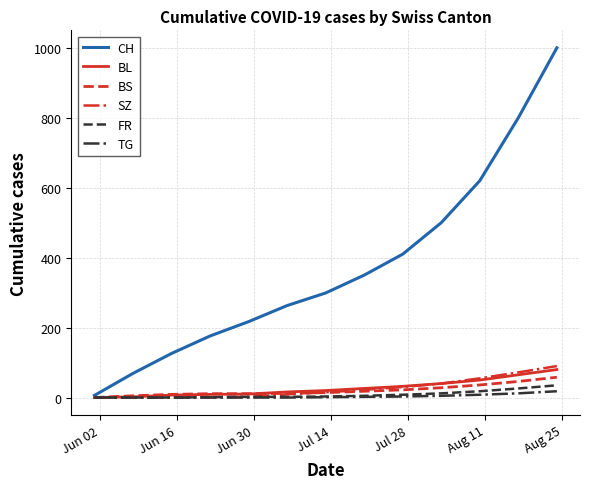

Which series has the widest spread of values?

CH